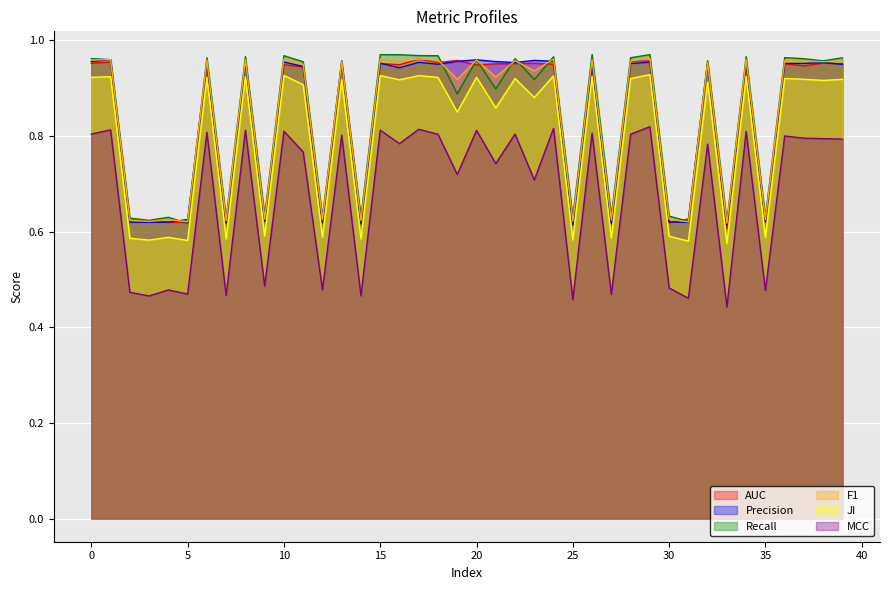

Which series has the largest range (max minus min)?

MCC